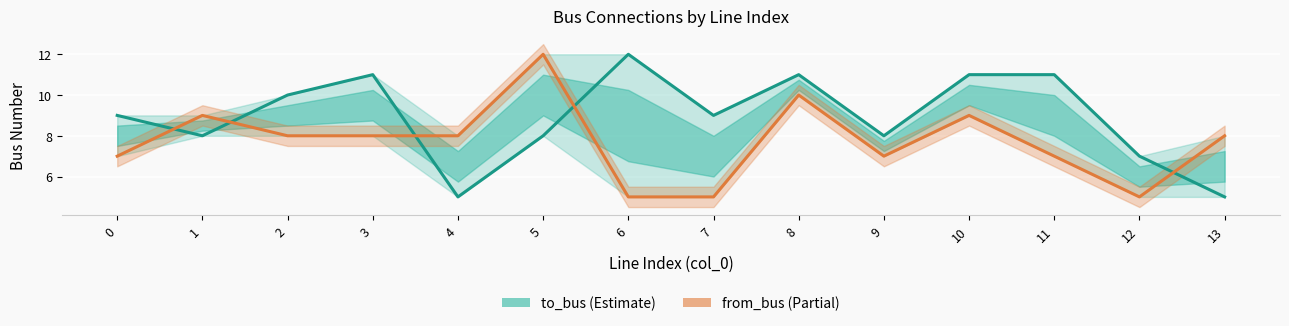

Where does the to_bus series first go above 9?

2